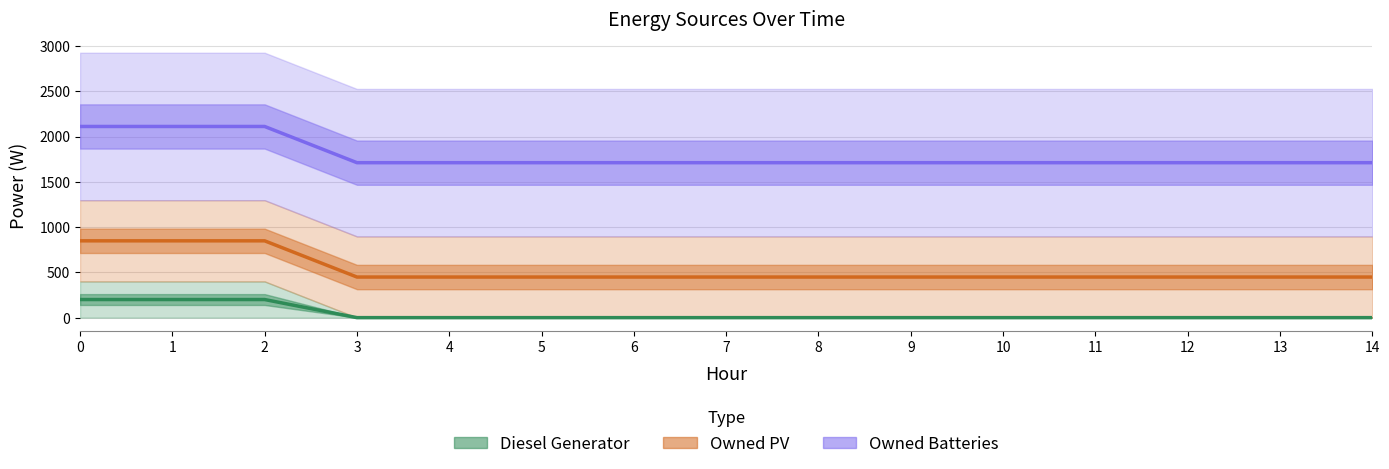

Between 2 and 14, which series saw the biggest shift?

Owned PV